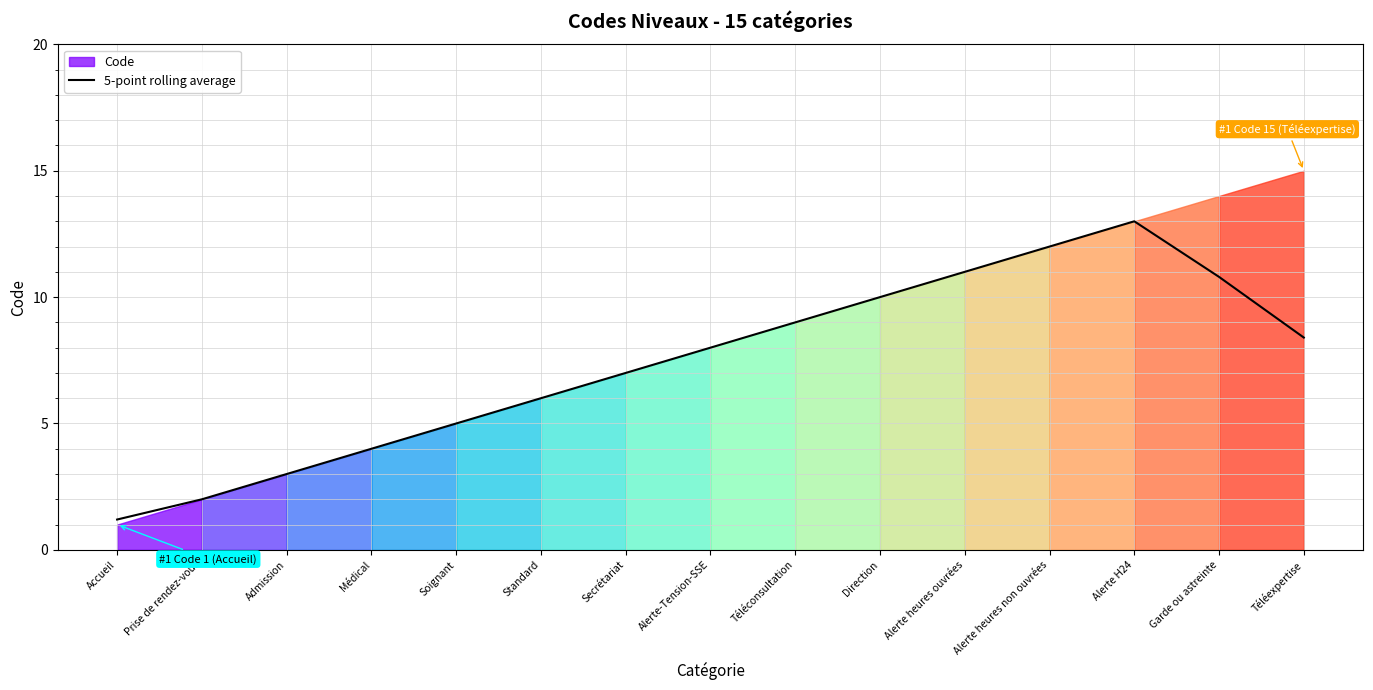

Does the chart display data point markers on the line(s)?

No